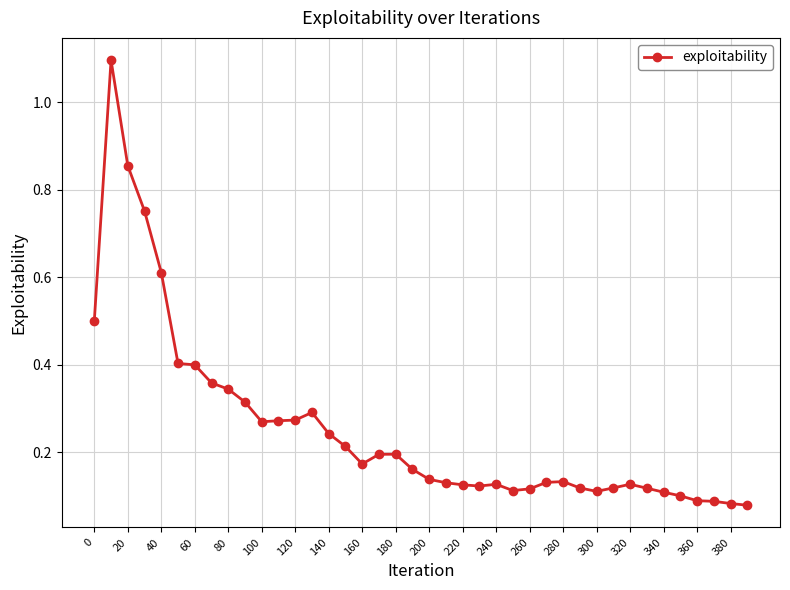

What is the maximum value shown in the chart?

1.1